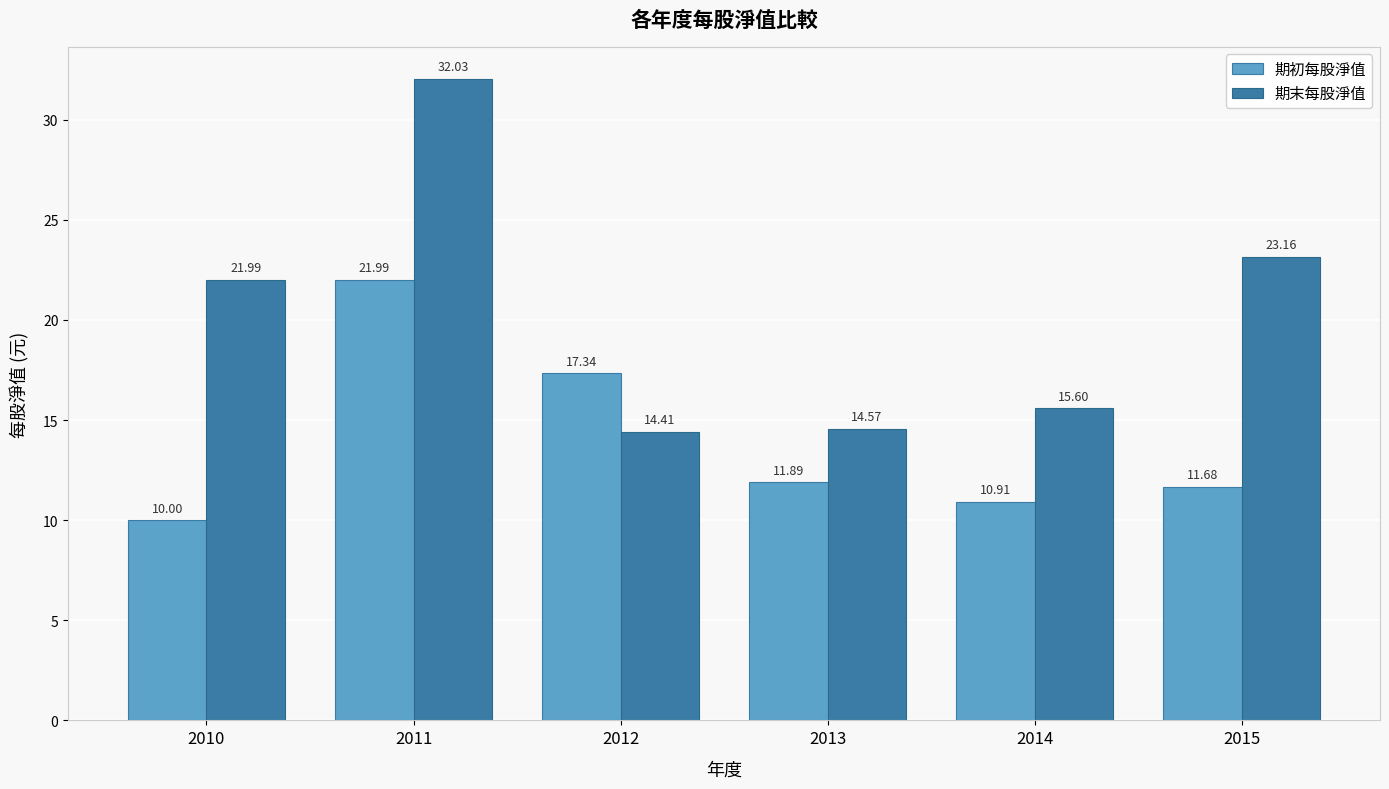

Which series has the largest total across all categories?

期末每股淨值